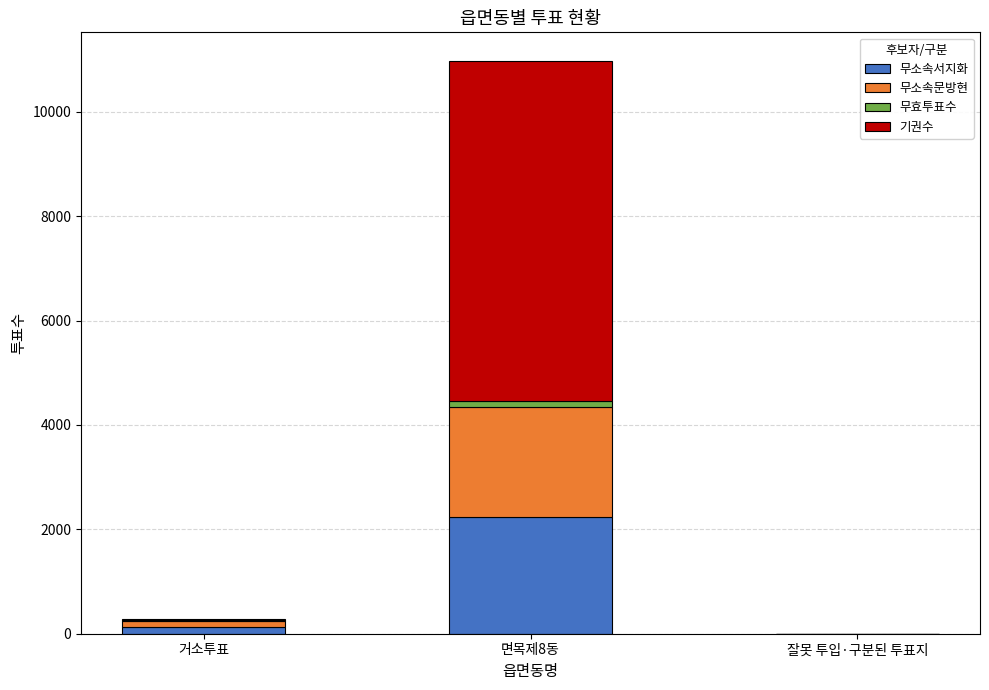

True or false: 무효투표수 has a value of 121 at 면목제8동.

True